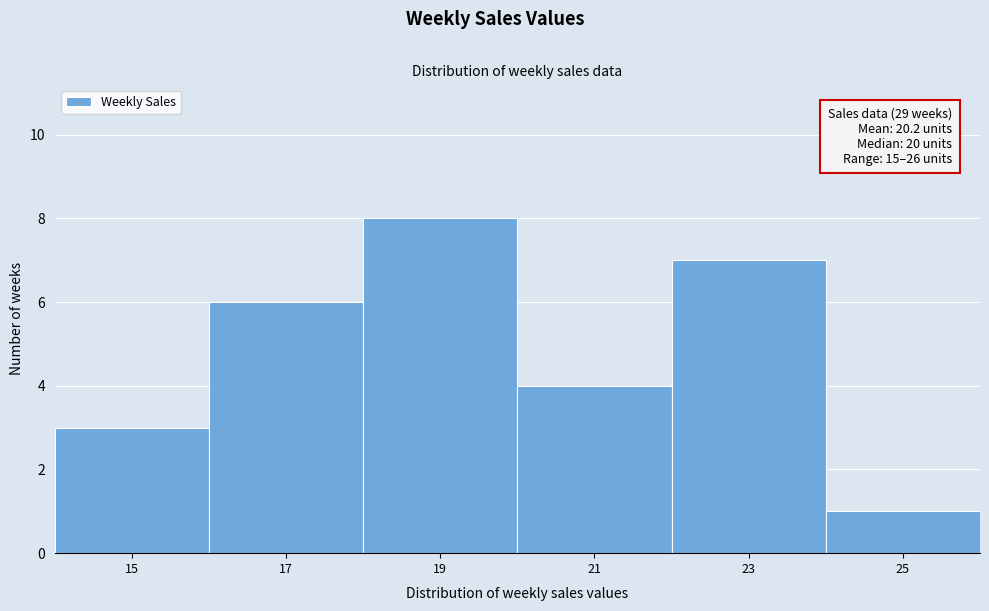

Reading right to left, transcribe all the data shown in this chart.

1	7	4	8	6	3